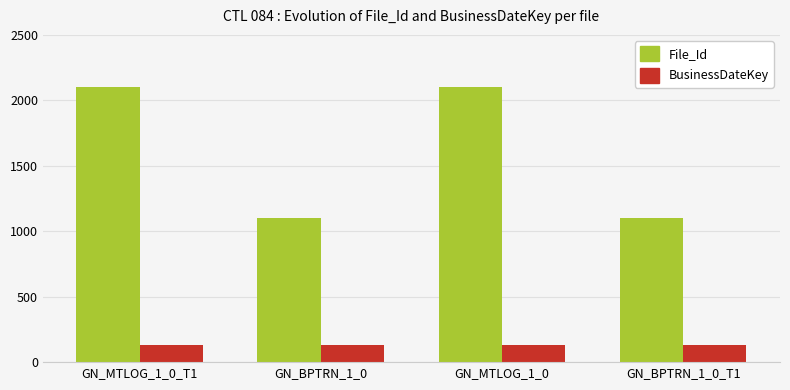

Rank the series by their maximum value, from highest to lowest.

File_Id, BusinessDateKey